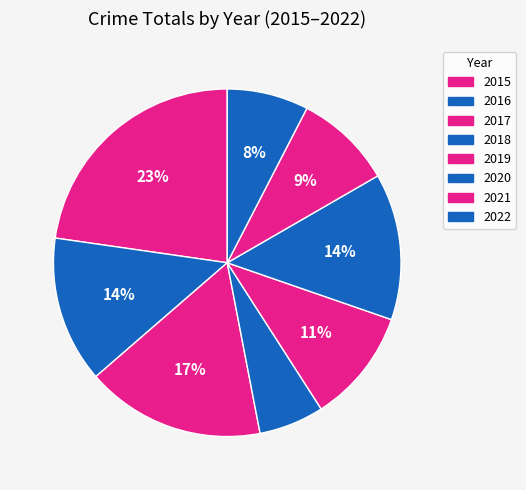

What is the ratio of the value at 2019 to the value at 2018?

1.8